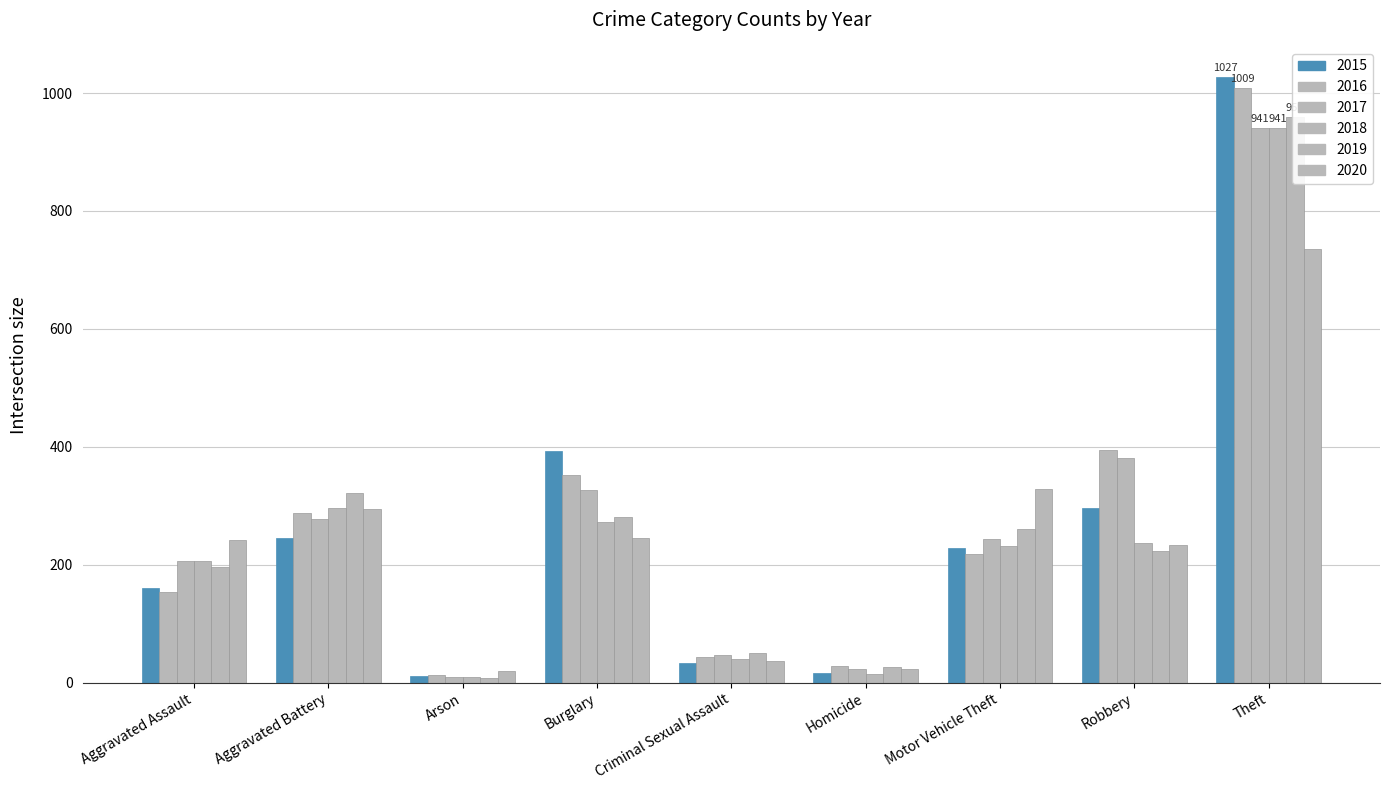

What are all the series names shown in the legend?

2015, 2016, 2017, 2018, 2019, 2020